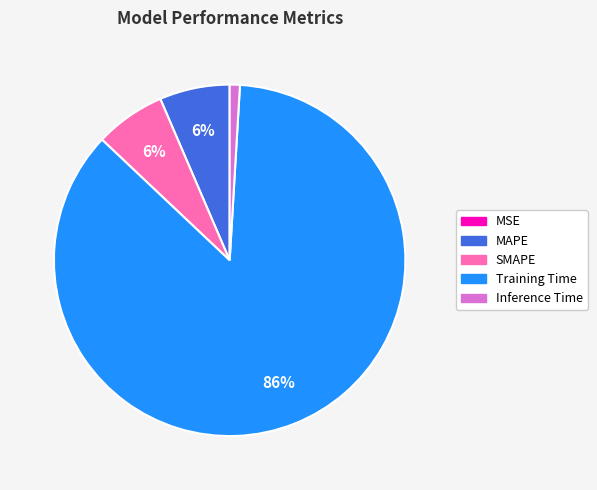

To the nearest percent, what percentage of the pie is SMAPE?

6%